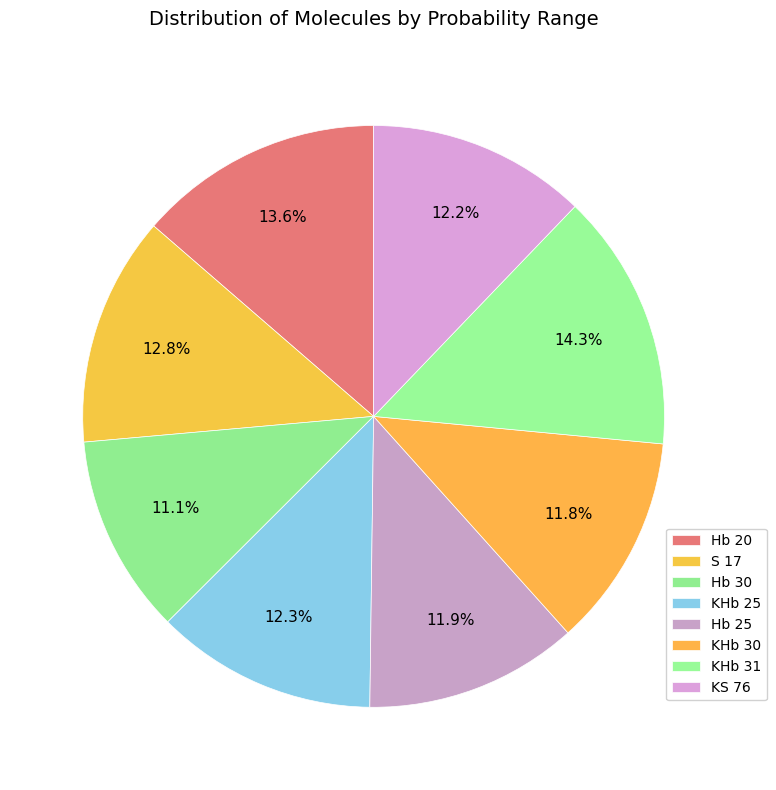

How many slices are in this pie chart?

8